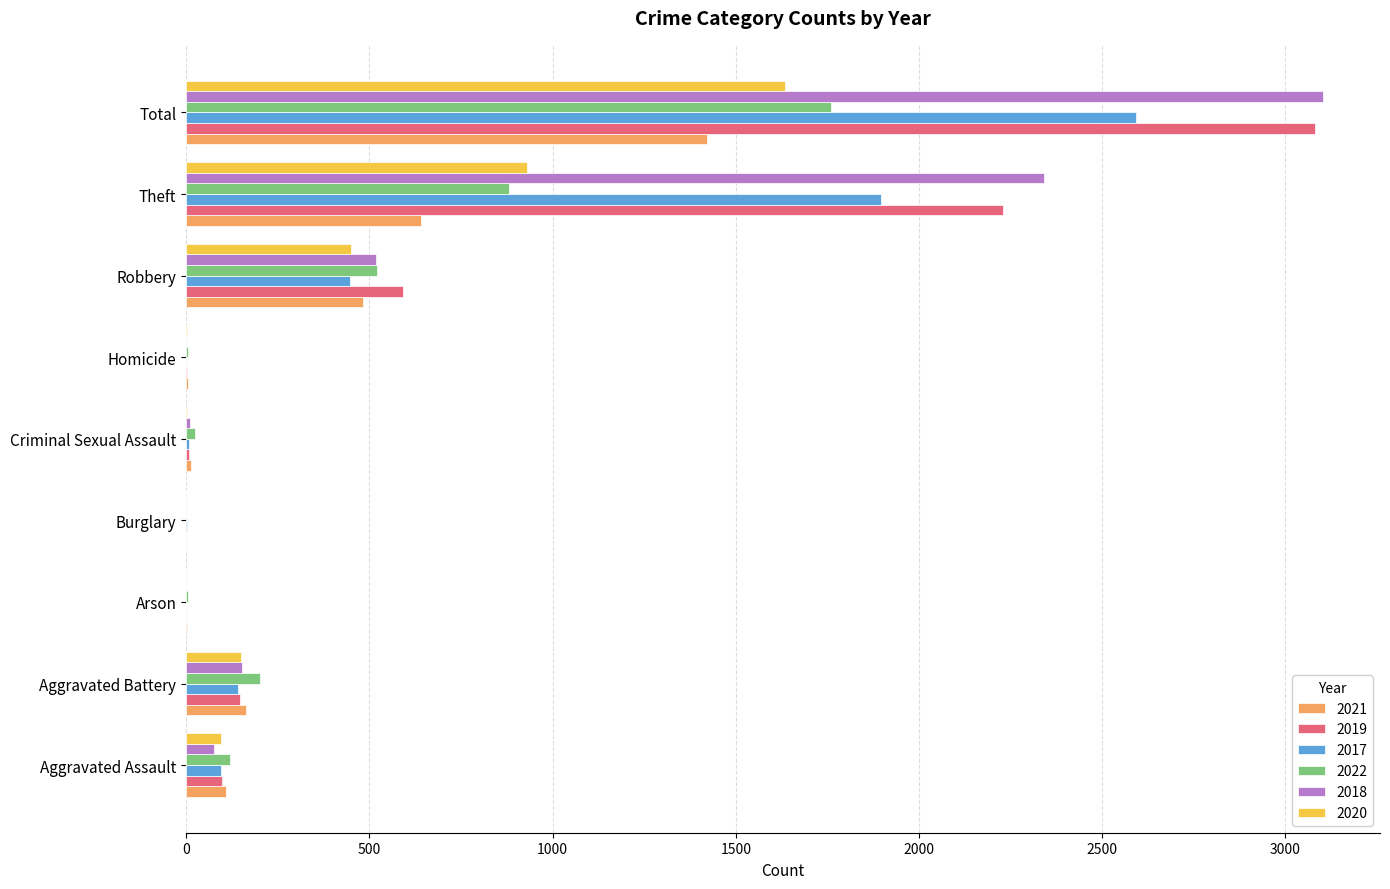

True or false: 2018 has a value of 1230 at Theft.

False